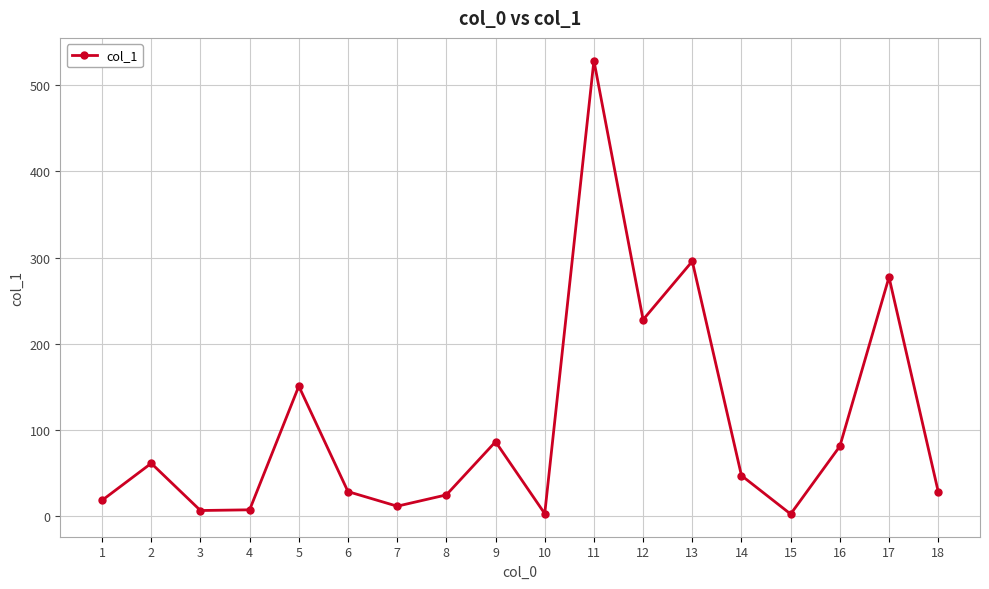

What is the approximate value at 12?

228.0